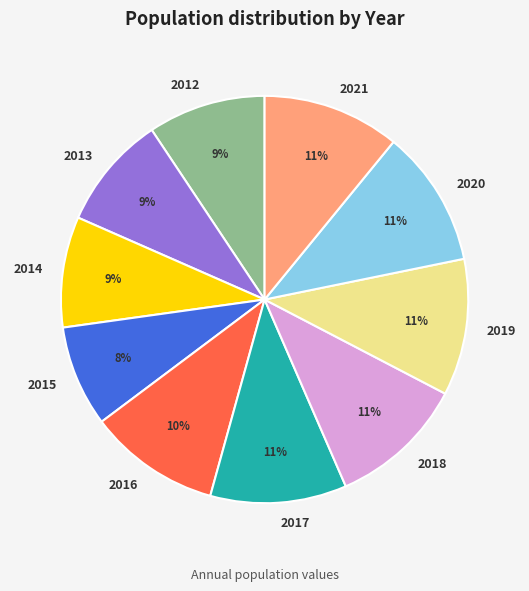

Combined, do 2013 and 2019 account for over 50%?

No